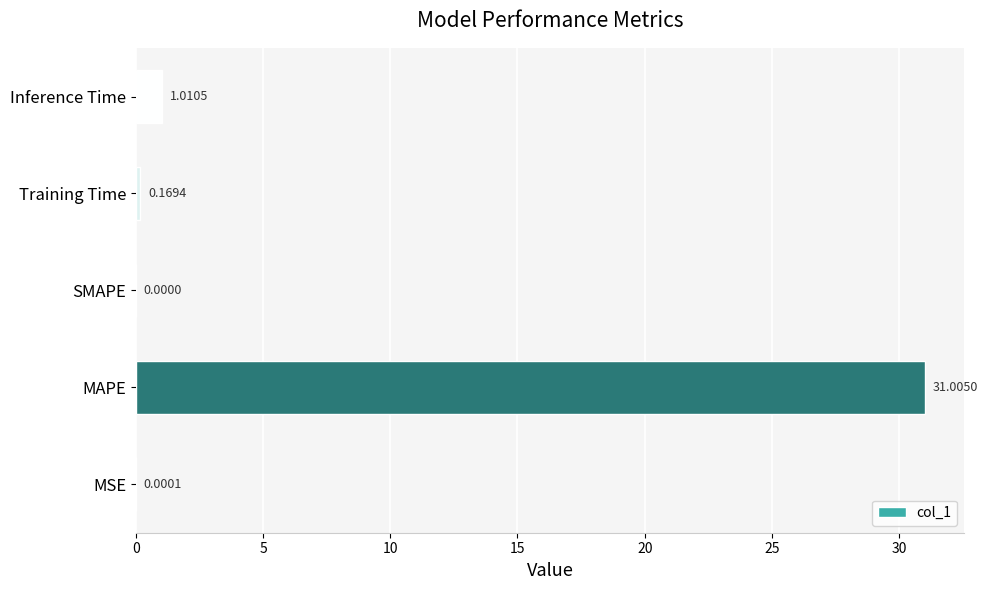

How many values exceed 0?

4